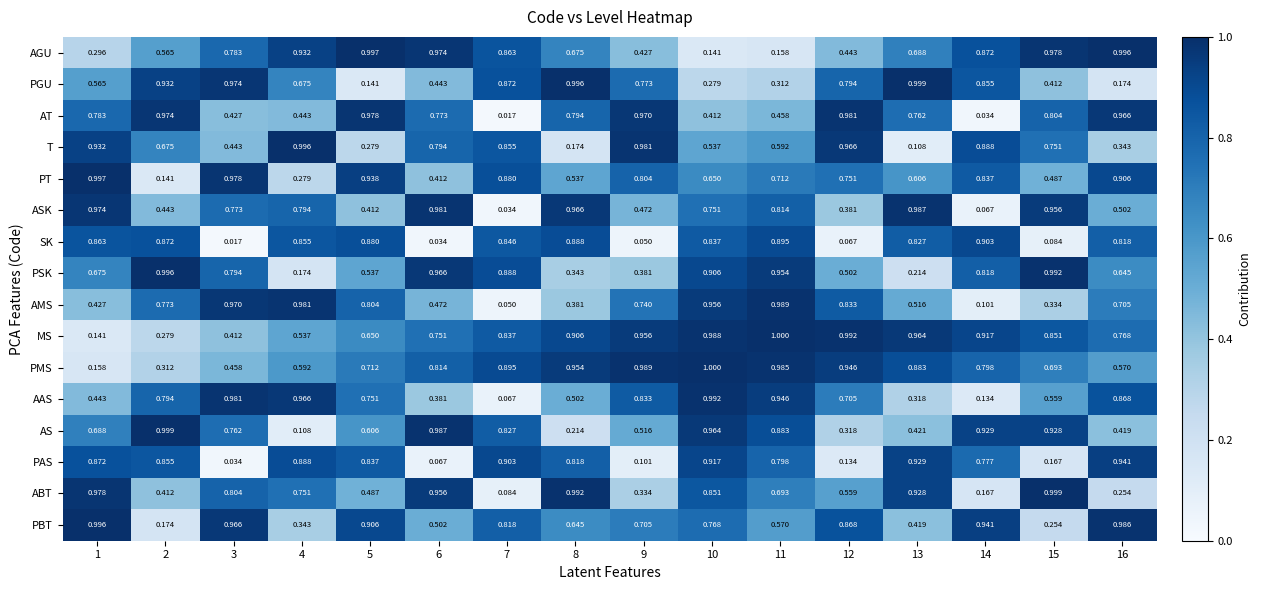

Which series changed the most between 13 and 14?

ASK